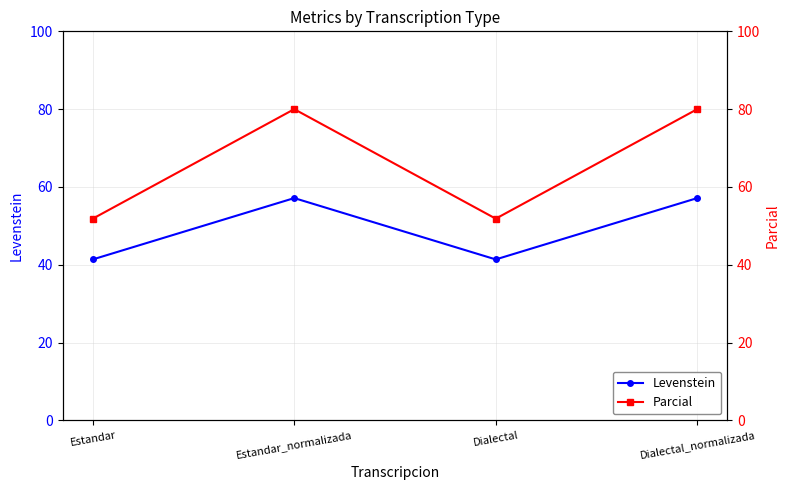

At which label is Parcial closest to 65?

Estandar